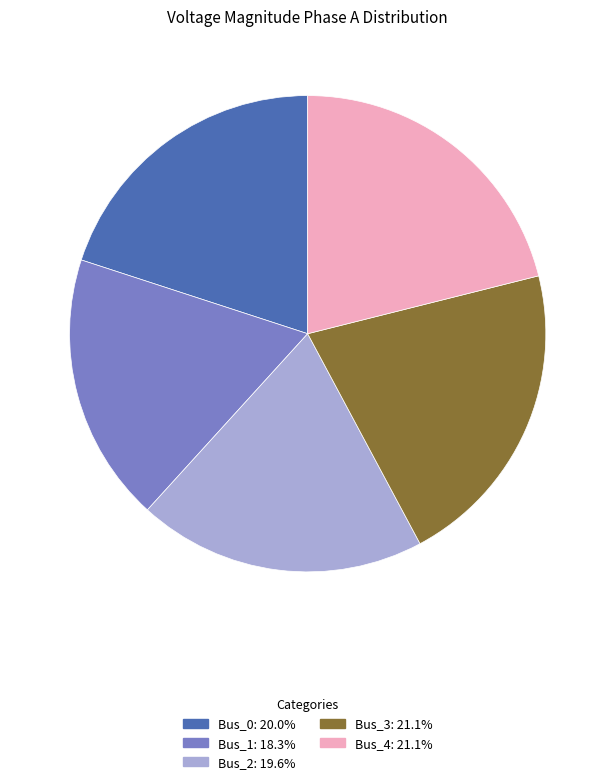

True or false: Bus_3 accounts for 21% of the total.

True